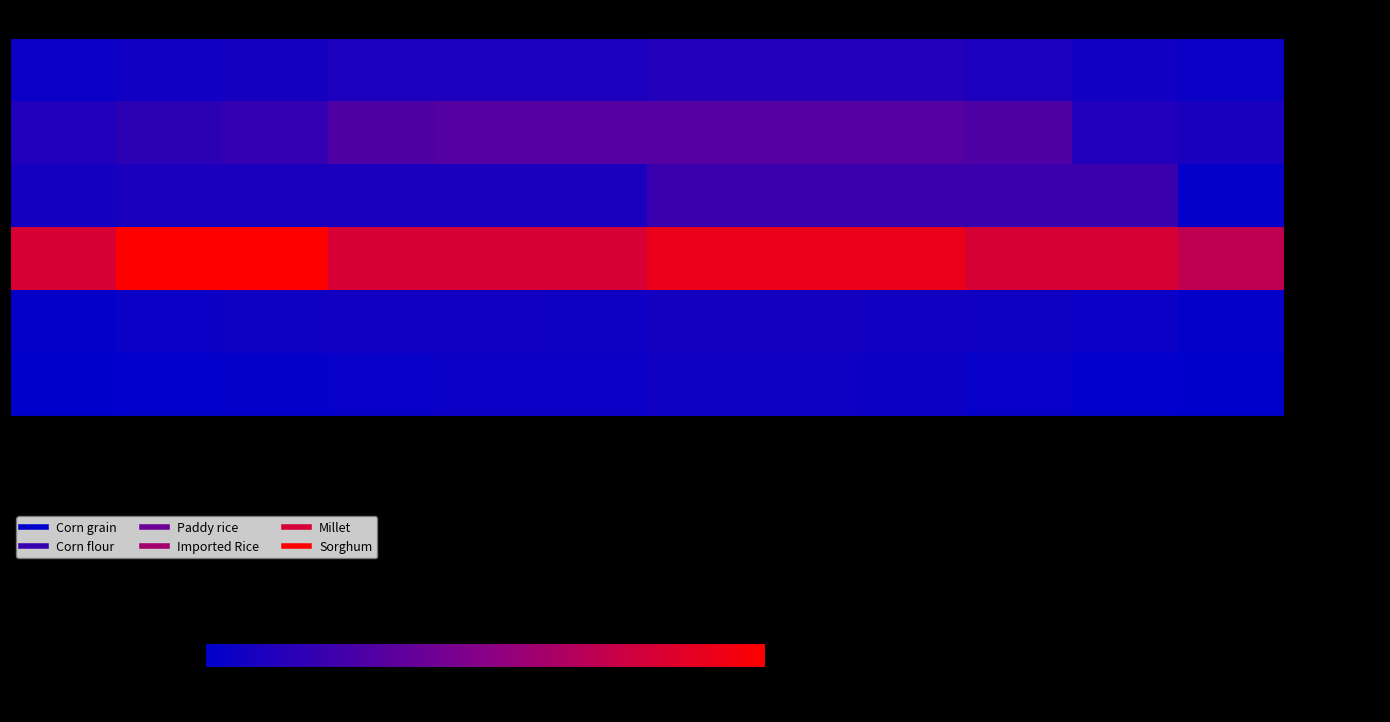

Reading left to right, transcribe all the data shown in this chart.

Corn grain: January=111	February=122	March=133	April=144	May=144	June=144	July=156	August=156	September=156	October=144	November=122	December=111
Corn flour: January=150	February=175	March=188	April=238	May=250	June=250	July=250	August=250	September=250	October=238	November=150	December=138
Paddy rice: January=130	February=140	March=140	April=140	May=140	June=140	July=200	August=200	September=200	October=200	November=200	December=100
Imported Rice: January=500	February=600	March=600	April=500	May=500	June=500	July=550	August=550	September=550	October=500	November=500	December=450
Millet: January=100	February=110	March=120	April=125	May=125	June=120	July=130	August=130	September=125	October=120	November=110	December=100
Sorghum: January=90	February=95	March=100	April=105	May=110	June=110	July=120	August=120	September=115	October=105	November=95	December=90